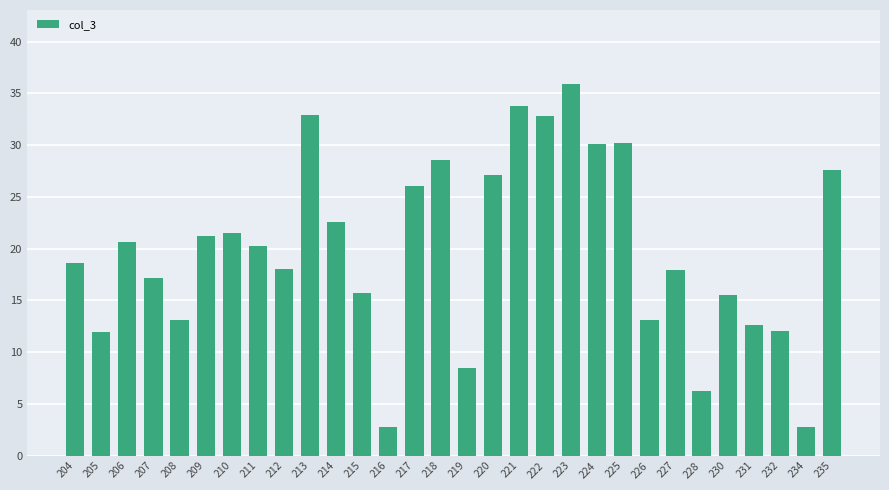

What is the average value?

19.9